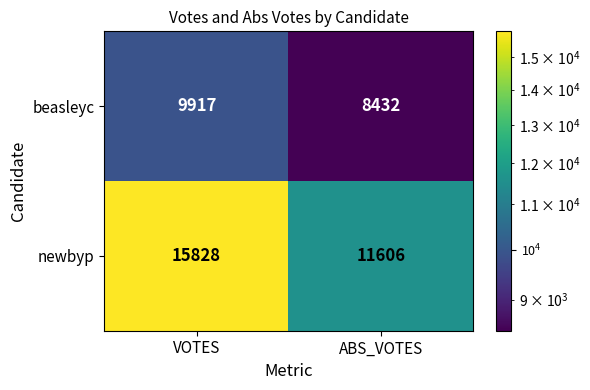

At which category is the sum across all series the highest?

VOTES